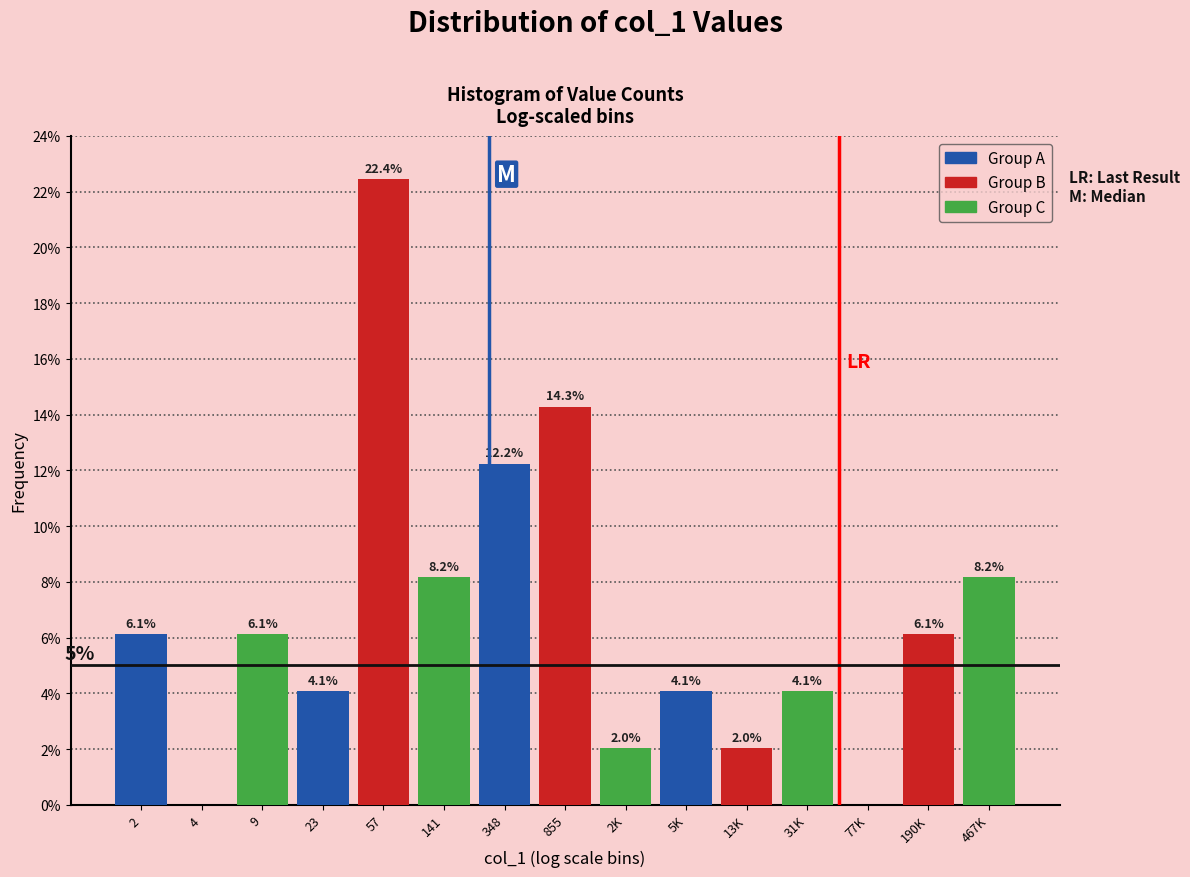

Reading right to left, what are all the values shown in this chart?

467K=8.2	190K=6.1	77K=0.0	31K=4.1	13K=2.0	5K=4.1	2K=2.0	855=14.3	348=12.2	141=8.2	57=22.4	23=4.1	9=6.1	4=0.0	2=6.1